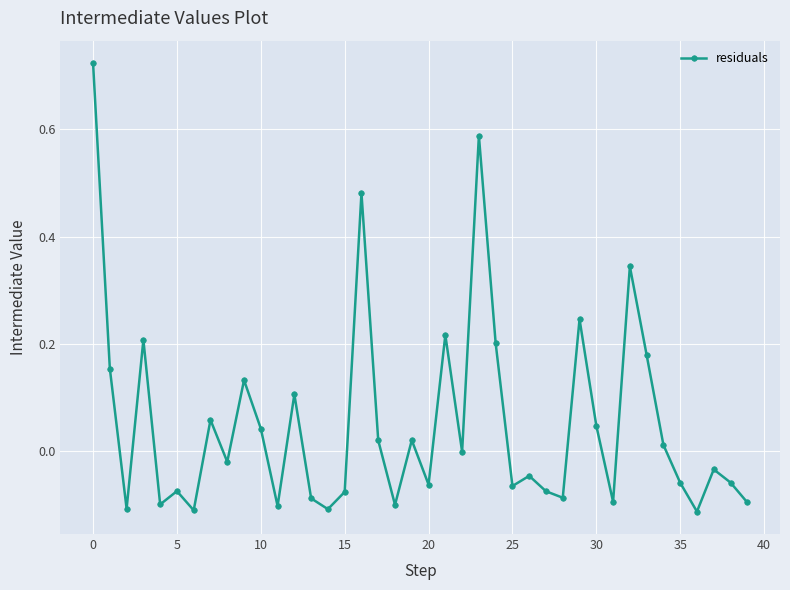

How many interior local valleys (lower than both neighbors) does the data have?

13